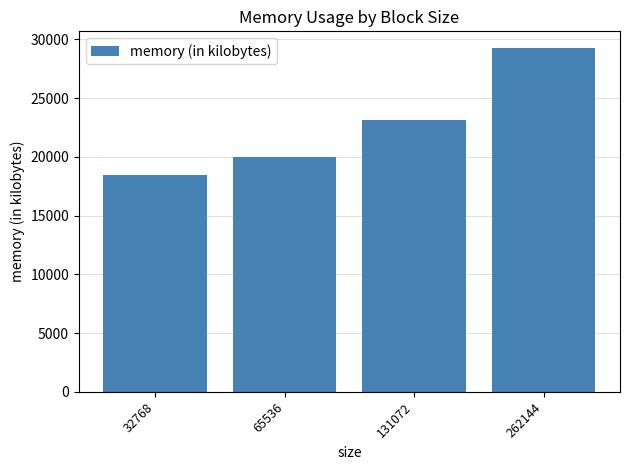

Reading left to right, what are all the values shown in this chart?

32768=18428	65536=19972	131072=23140	262144=29212